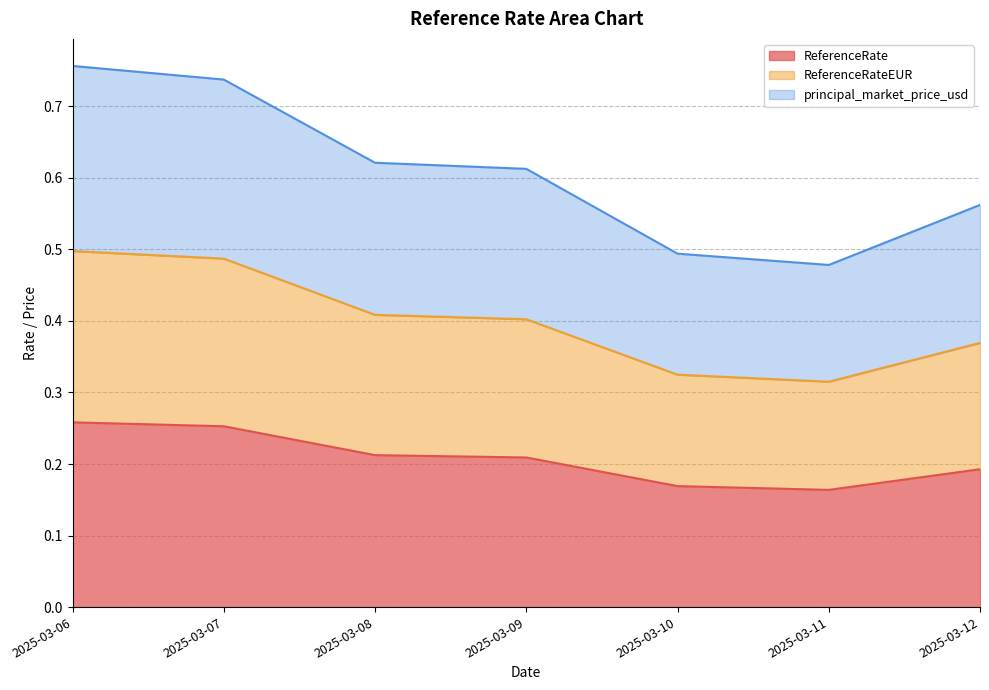

True or false: ReferenceRate and principal_market_price_usd cross at least once.

False